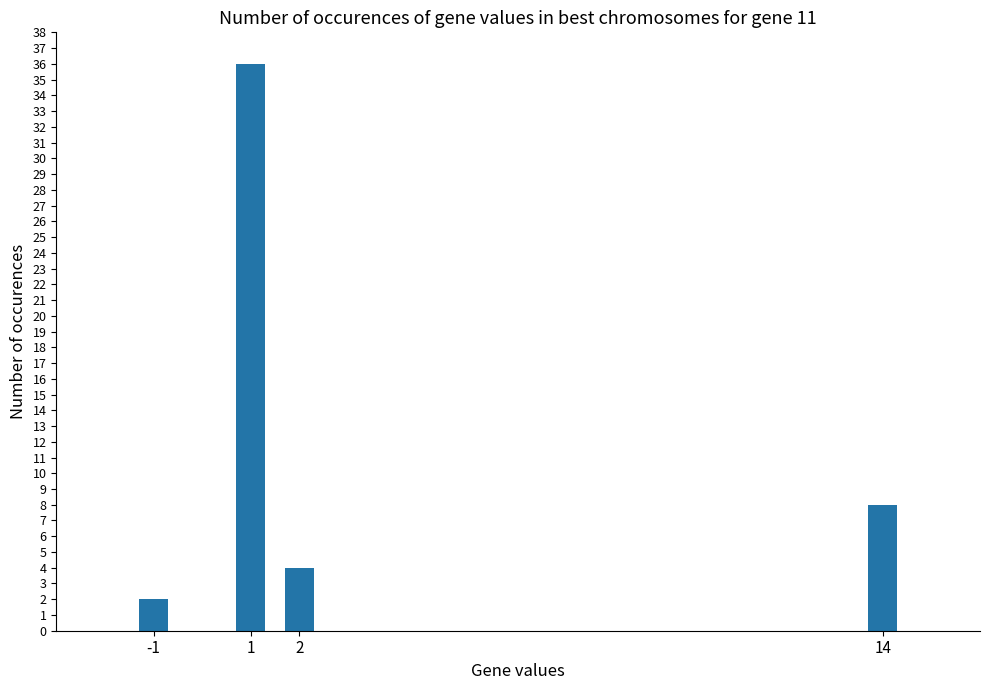

Count the number of categories in the chart.

4